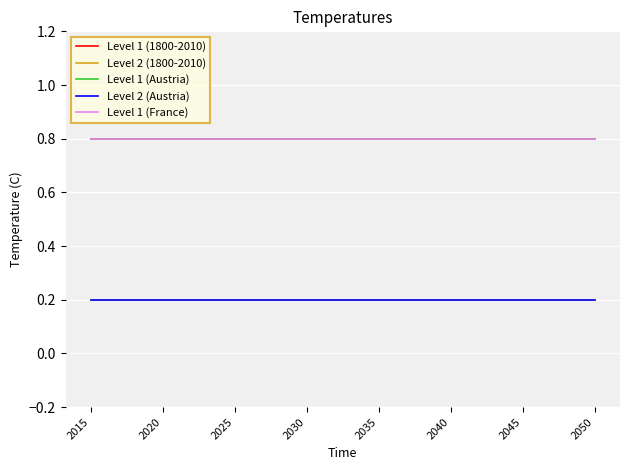

True or false: Level 2 (Austria) and Level 1 (Austria) cross at least once.

False